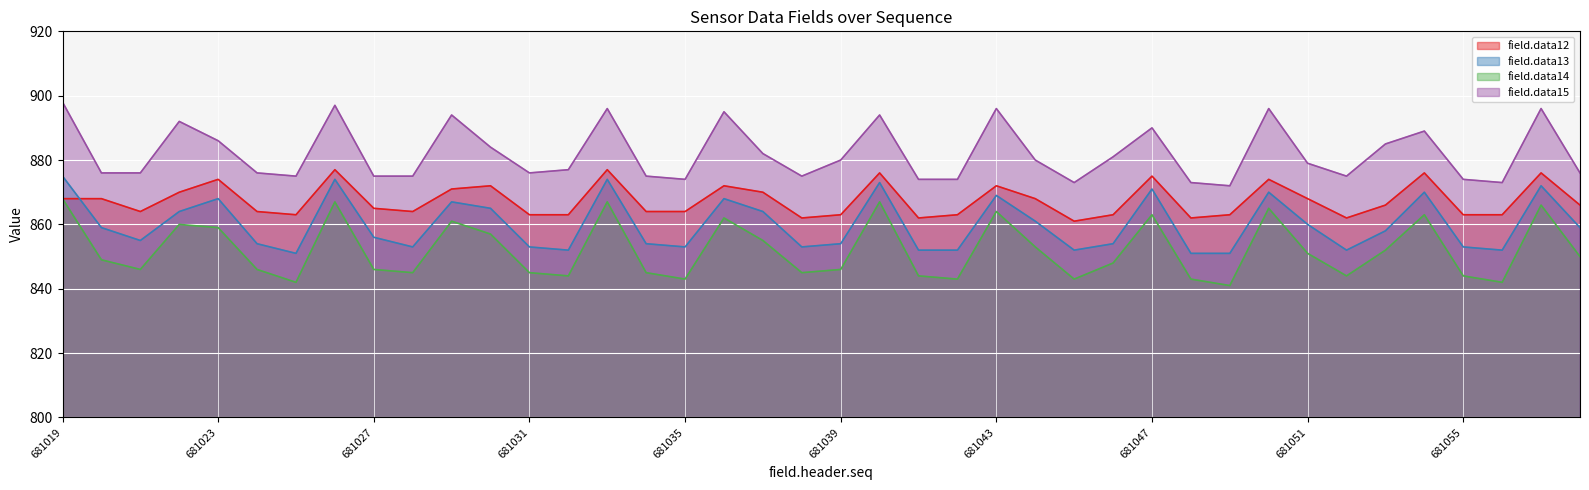

True or false: field.data15 and field.data13 intersect in this chart.

False